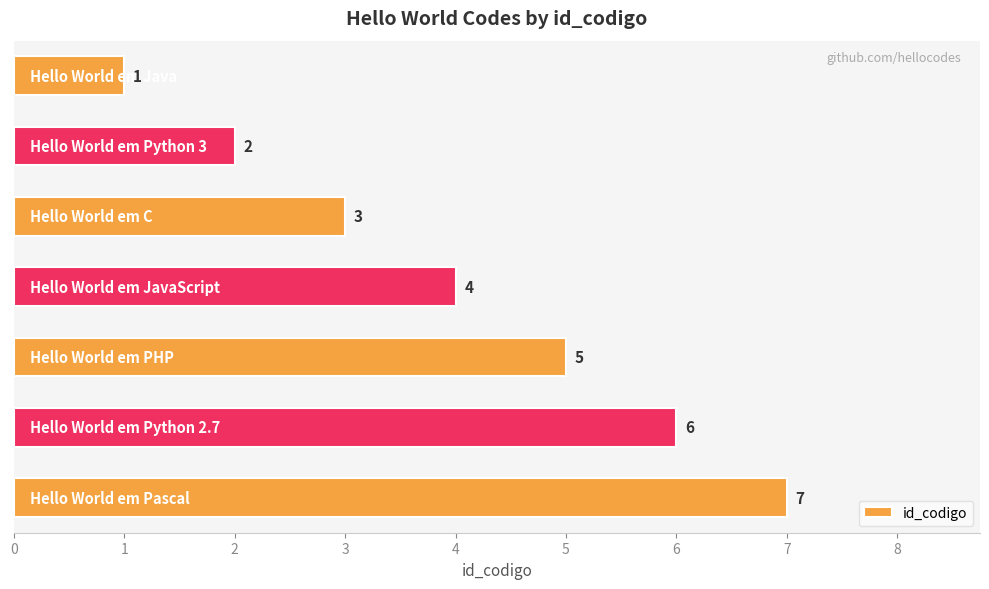

What is the sum of all values?

28